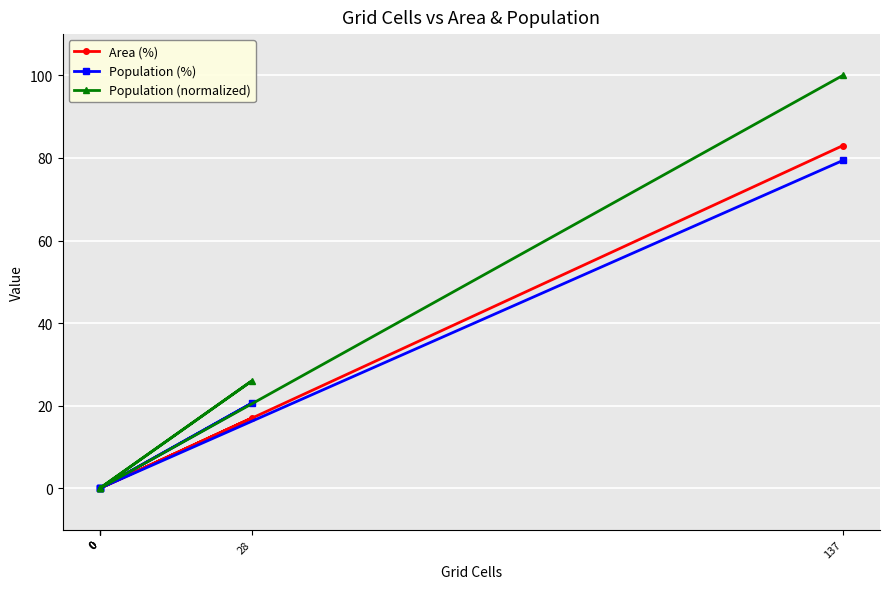

At 28, list the series in order from smallest to largest.

Area (%), Population (%), Population (normalized)